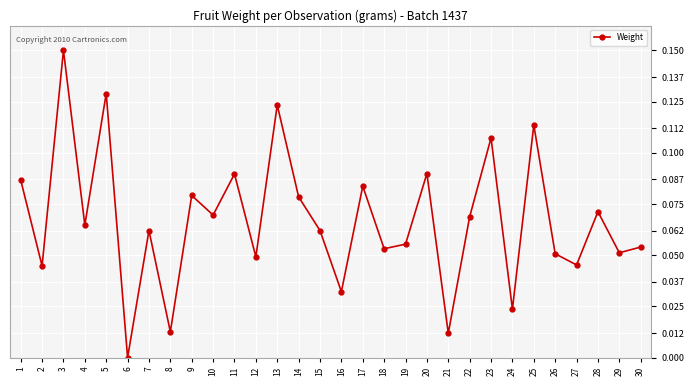

What is the sum of all values?

2.0